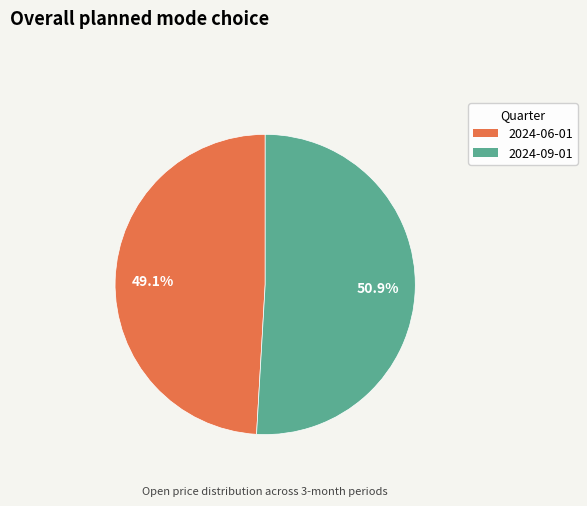

True or false: 2024-06-01 accounts for 49% of the total.

True